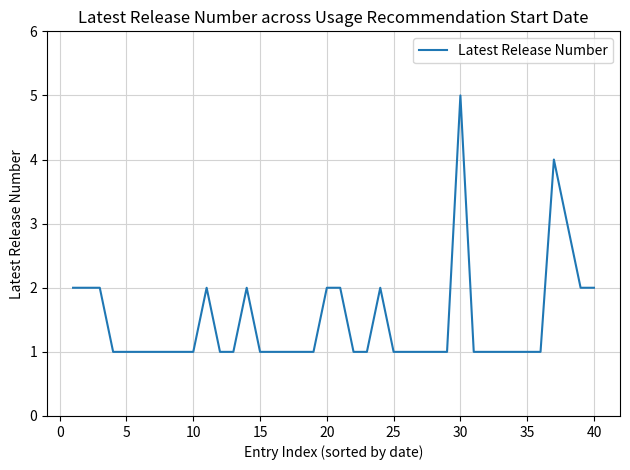

What is the maximum value shown in the chart?

5